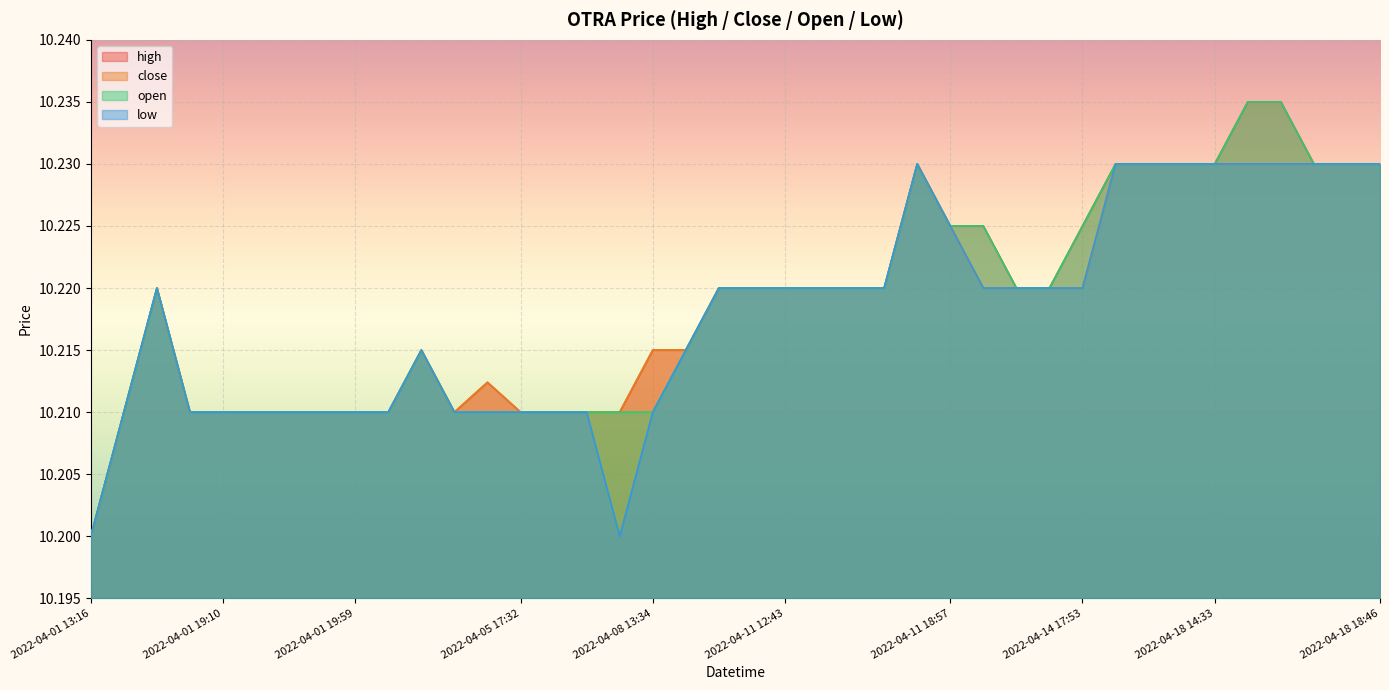

At which label is low closest to 10?

2022-04-01 13:16